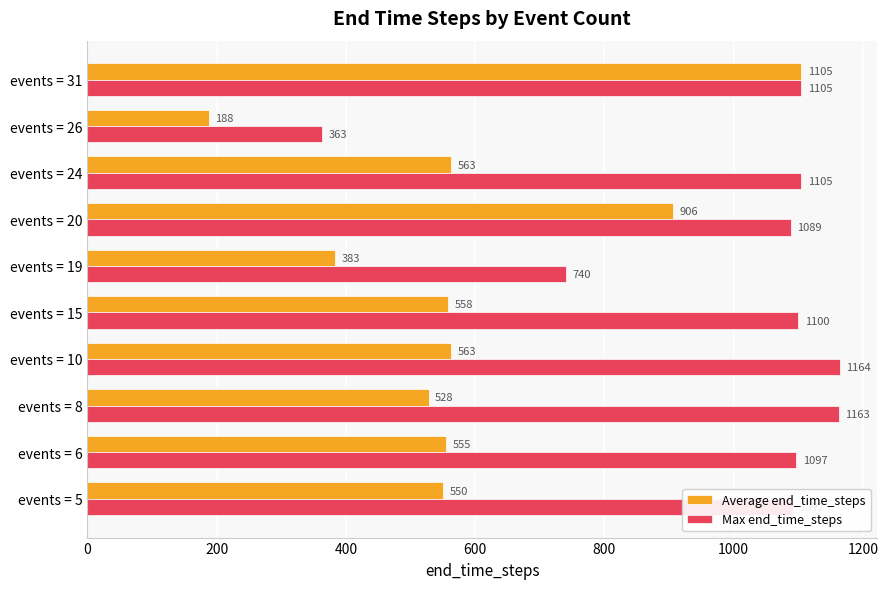

What is the highest value of the Max end_time_steps series?

1164.0